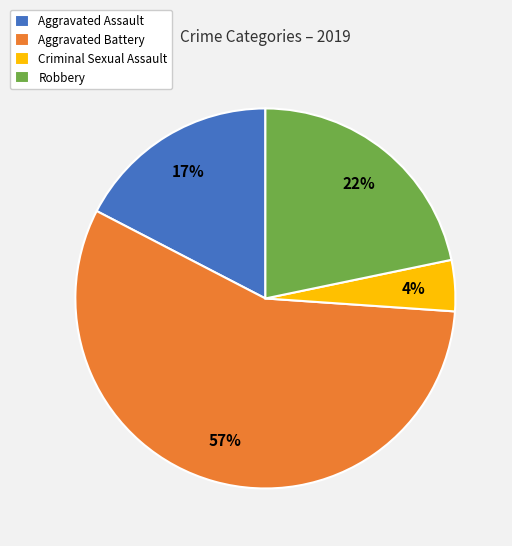

Between Aggravated Battery and Criminal Sexual Assault, which is larger?

Aggravated Battery